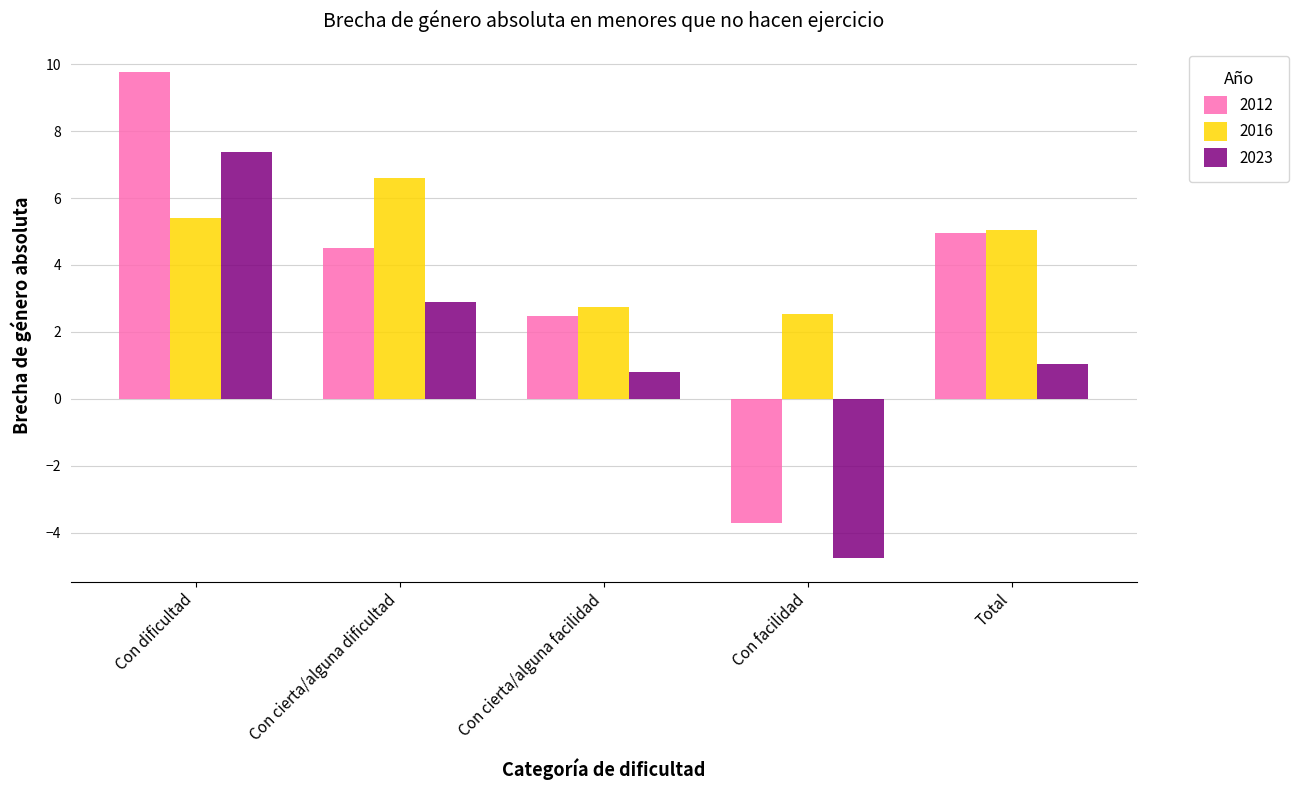

What is the sum of all 2016 values?

22.3